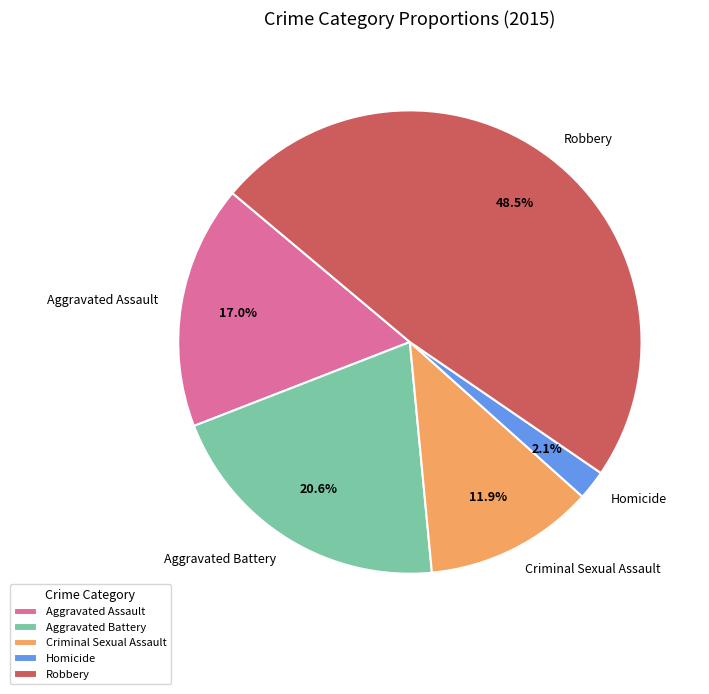

Combined, do Aggravated Battery and Aggravated Assault account for over 50%?

No